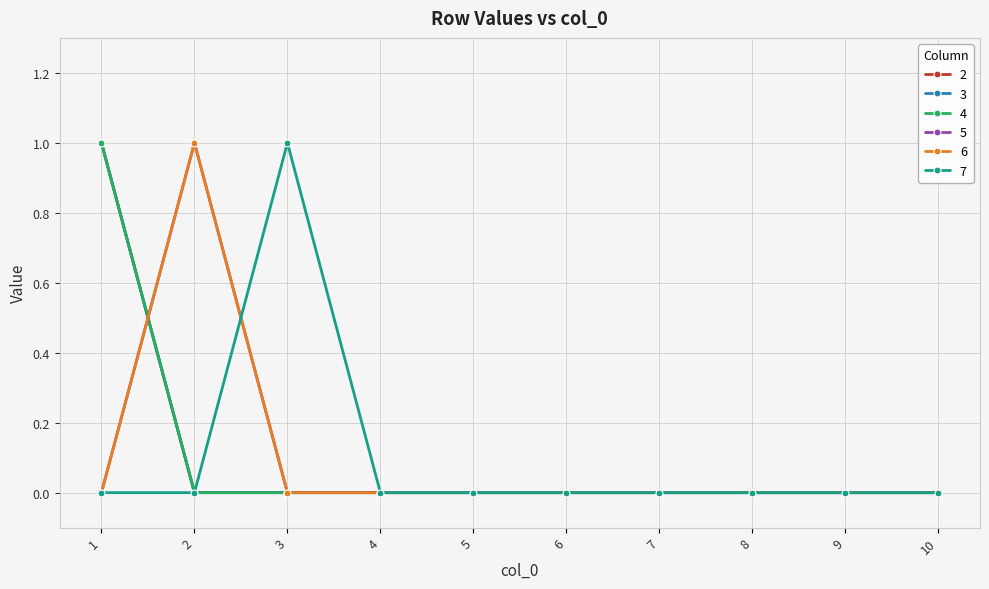

Reading right to left, list all the values displayed in this chart.

2: 10=0	9=0	8=0	7=0	6=0	5=0	4=0	3=0	2=0	1=1
3: 10=0	9=0	8=0	7=0	6=0	5=0	4=0	3=0	2=0	1=1
4: 10=0	9=0	8=0	7=0	6=0	5=0	4=0	3=0	2=0	1=1
5: 10=0	9=0	8=0	7=0	6=0	5=0	4=0	3=0	2=1	1=0
6: 10=0	9=0	8=0	7=0	6=0	5=0	4=0	3=0	2=1	1=0
7: 10=0	9=0	8=0	7=0	6=0	5=0	4=0	3=1	2=0	1=0